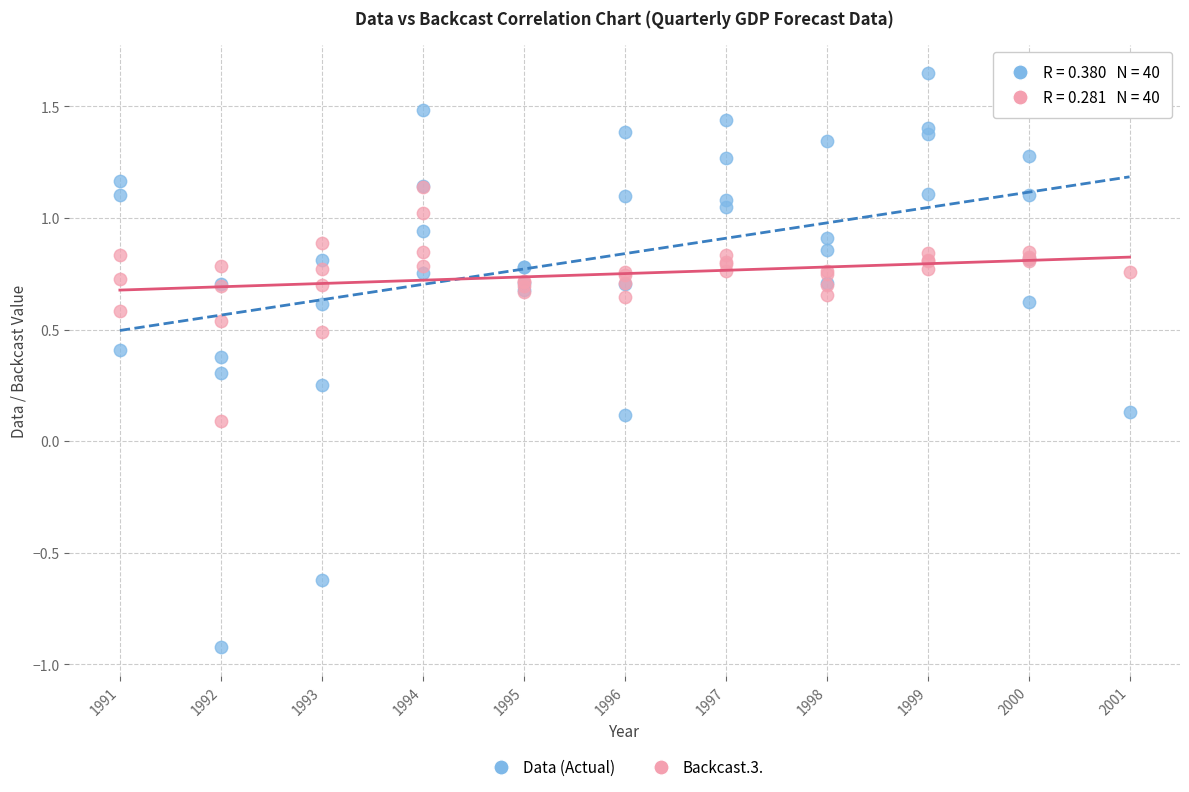

What are all the series names shown in the legend?

Data (Actual), Backcast.3.